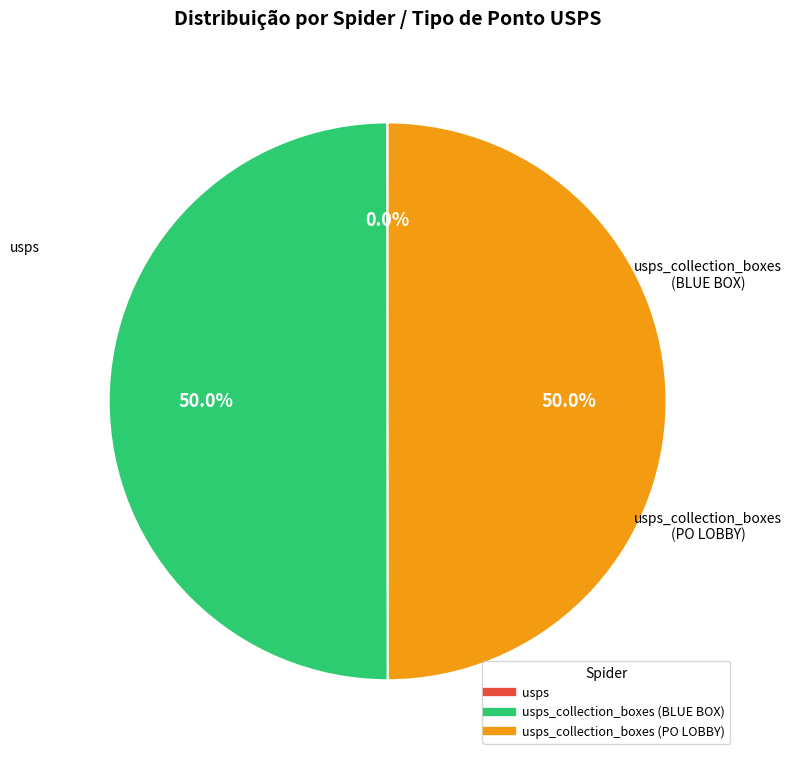

Rank the categories by value from highest to lowest.

usps_collection_boxes (BLUE BOX), usps_collection_boxes (PO LOBBY), usps